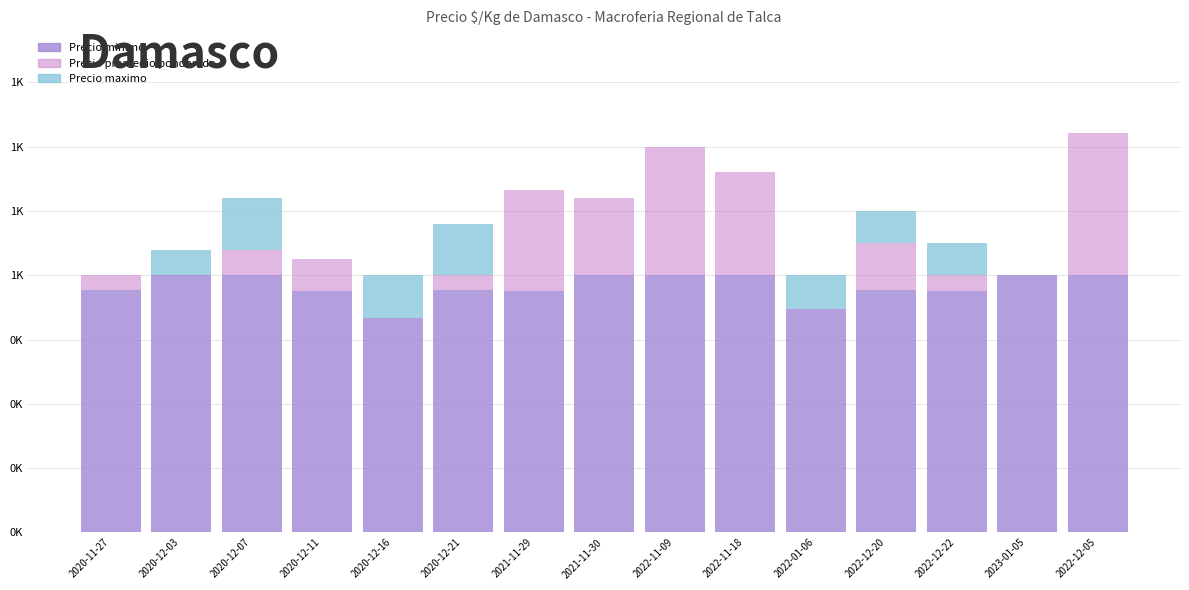

What is the difference between the maximum and minimum values in the Precio minimo series?

167